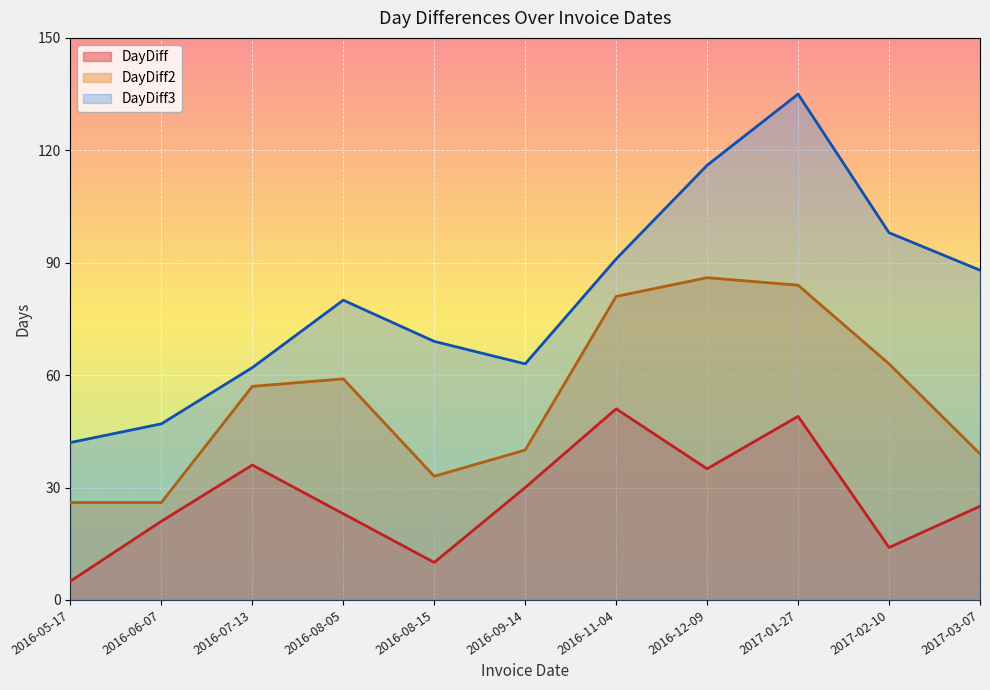

What is the sum of the DayDiff2 values at 2016-11-04 and 2017-01-27?

165